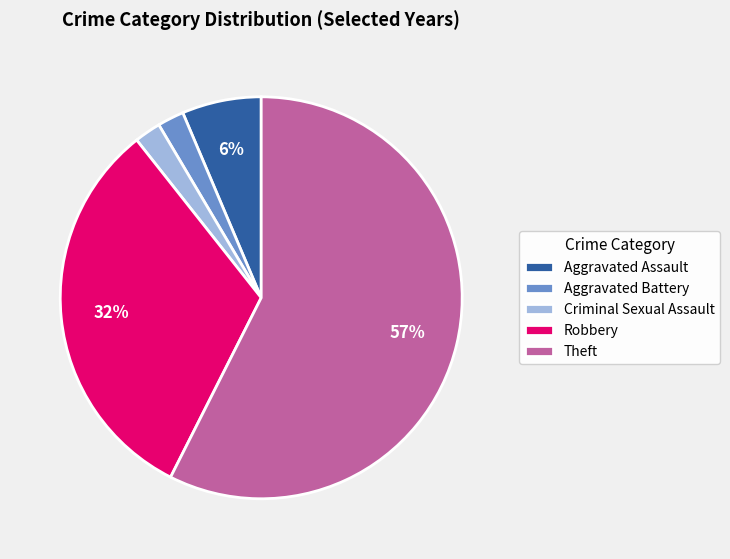

What is the largest slice in the pie chart?

Theft